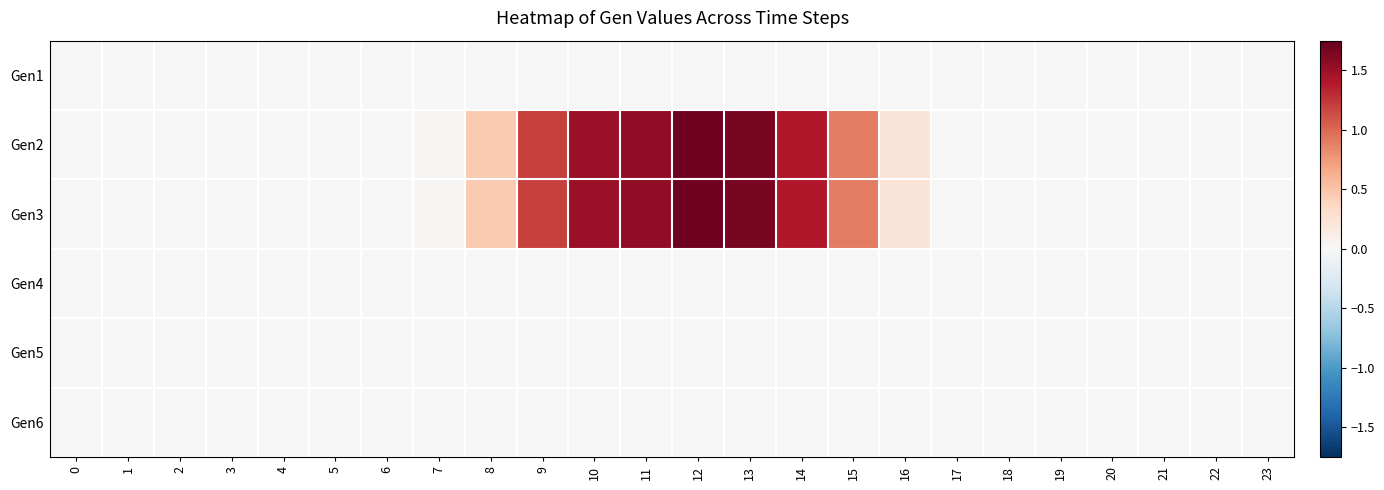

Reading left to right, extract all data points from this chart.

Gen1: 0=0.0	1=0.0	2=0.0	3=0.0	4=0.0	5=0.0	6=0.0	7=0.0	8=0.0	9=0.0	10=0.0	11=0.0	12=0.0	13=0.0	14=0.0	15=0.0	16=0.0	17=0.0	18=0.0	19=0.0	20=0.0	21=0.0	22=0.0	23=0.0
Gen2: 0=0.0	1=0.0	2=0.0	3=0.0	4=0.0	5=0.0	6=0.0	7=0.0	8=0.5	9=1.2	10=1.5	11=1.6	12=1.7	13=1.7	14=1.4	15=0.9	16=0.2	17=0.0	18=0.0	19=0.0	20=0.0	21=0.0	22=0.0	23=0.0
Gen3: 0=0.0	1=0.0	2=0.0	3=0.0	4=0.0	5=0.0	6=0.0	7=0.0	8=0.5	9=1.2	10=1.5	11=1.6	12=1.7	13=1.7	14=1.4	15=0.9	16=0.2	17=0.0	18=0.0	19=0.0	20=0.0	21=0.0	22=0.0	23=0.0
Gen4: 0=0.0	1=0.0	2=0.0	3=0.0	4=0.0	5=0.0	6=0.0	7=0.0	8=0.0	9=0.0	10=0.0	11=0.0	12=0.0	13=0.0	14=0.0	15=0.0	16=0.0	17=0.0	18=0.0	19=0.0	20=0.0	21=0.0	22=0.0	23=0.0
Gen5: 0=0.0	1=0.0	2=0.0	3=0.0	4=0.0	5=0.0	6=0.0	7=0.0	8=0.0	9=0.0	10=0.0	11=0.0	12=0.0	13=0.0	14=0.0	15=0.0	16=0.0	17=0.0	18=0.0	19=0.0	20=0.0	21=0.0	22=0.0	23=0.0
Gen6: 0=0.0	1=0.0	2=0.0	3=0.0	4=0.0	5=0.0	6=0.0	7=0.0	8=0.0	9=0.0	10=0.0	11=0.0	12=0.0	13=0.0	14=0.0	15=0.0	16=0.0	17=0.0	18=0.0	19=0.0	20=0.0	21=0.0	22=0.0	23=0.0